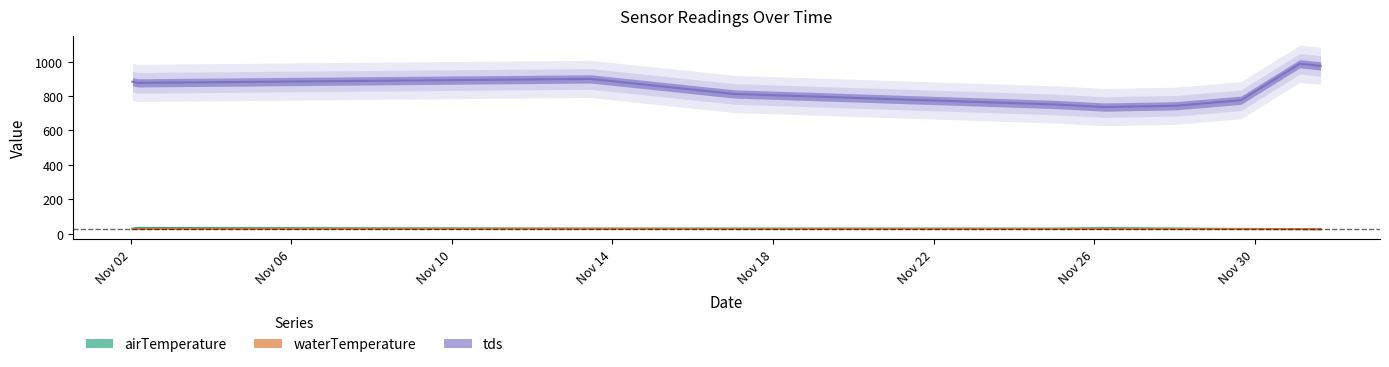

How many lines are shown in the chart?

3